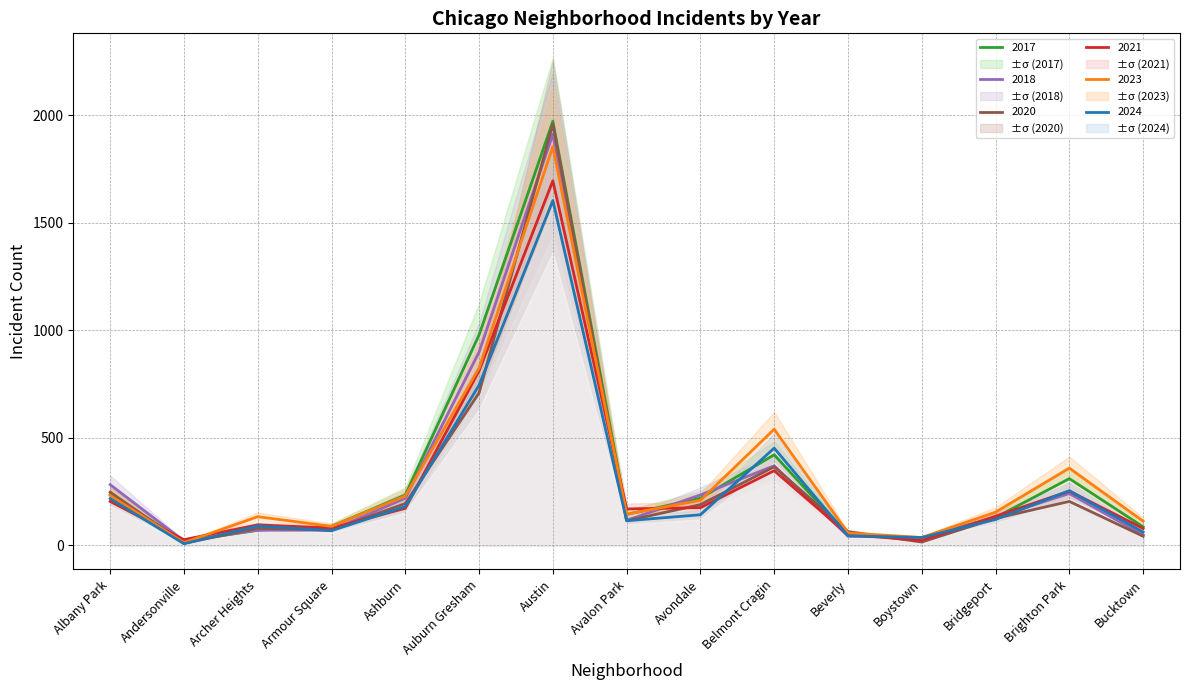

How many data points in 2020 are less than 124?

7